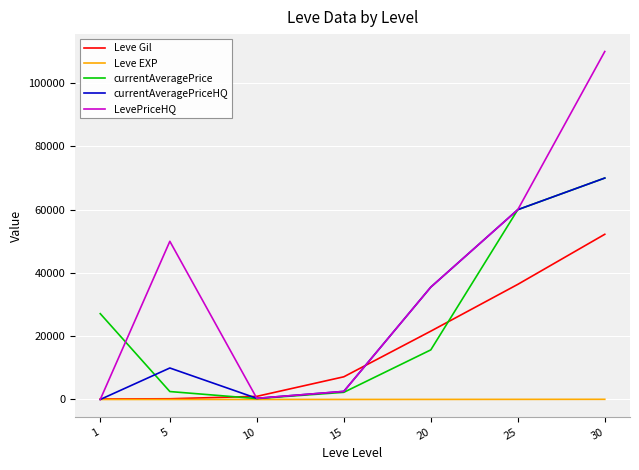

At which category is the sum across all series the highest?

30